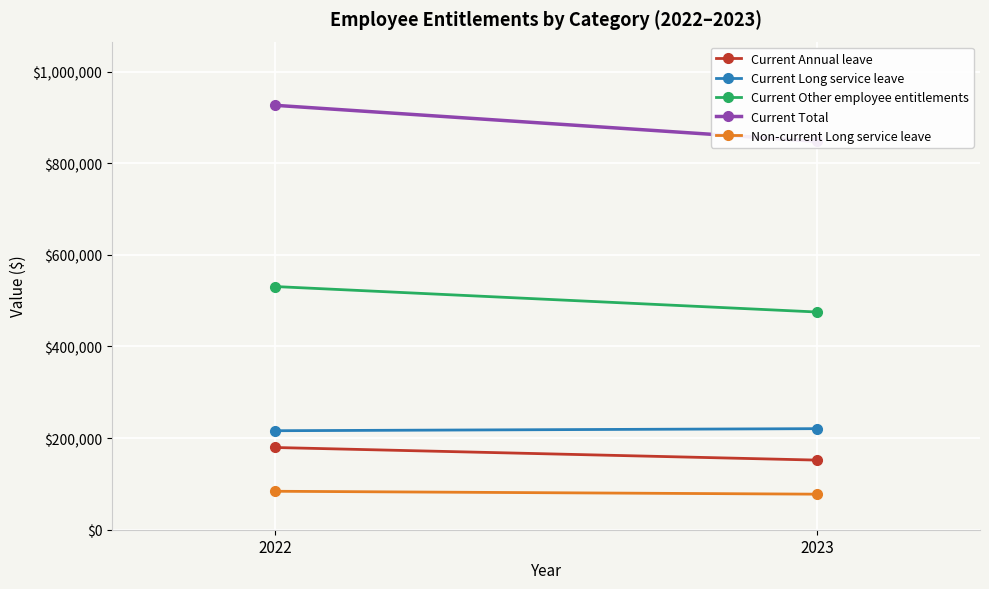

How many lines are shown in the chart?

5